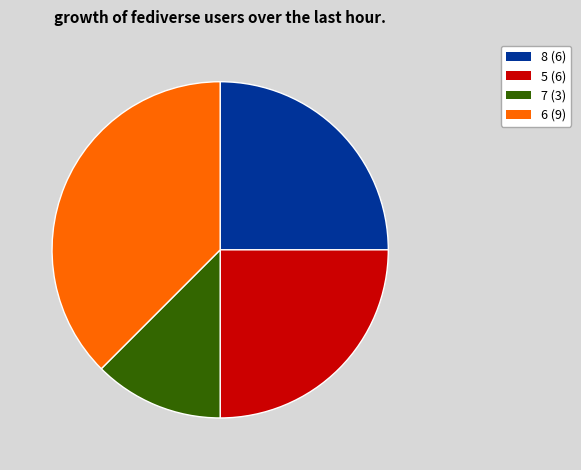

Do 8 (6) and 7 (3) together represent more than half of the pie?

No